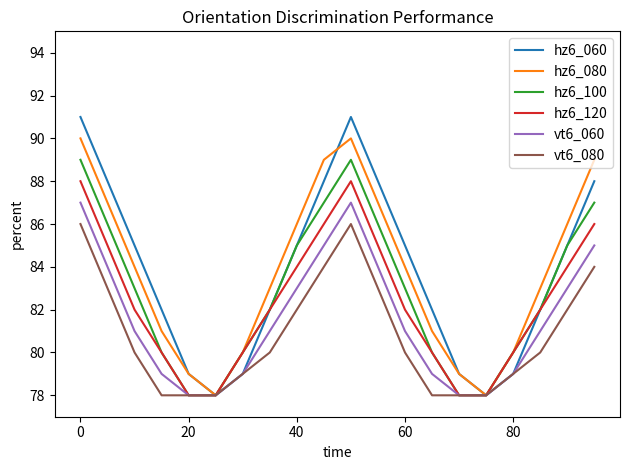

List the series in order of their peak value, highest first.

hz6_060, hz6_080, hz6_100, hz6_120, vt6_060, vt6_080